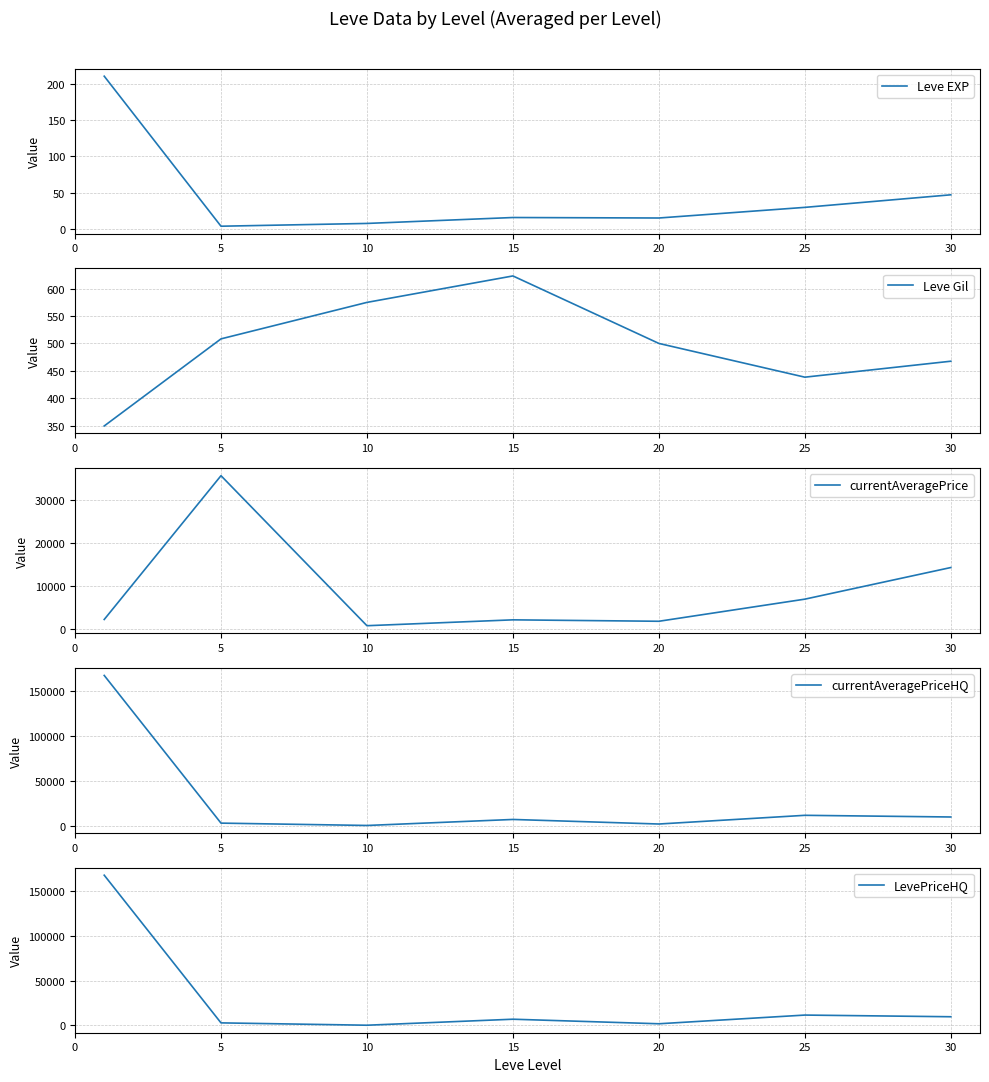

Is this an area chart (filled region under the line)?

No